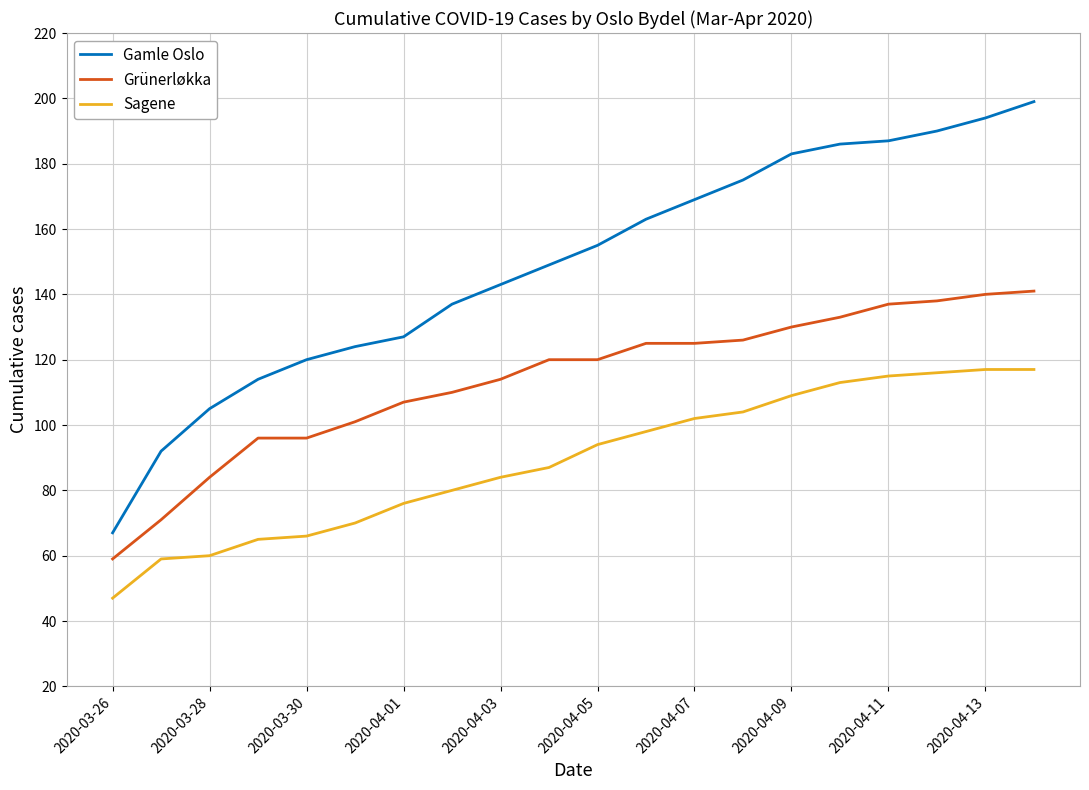

What is the lowest value of the Sagene series?

47